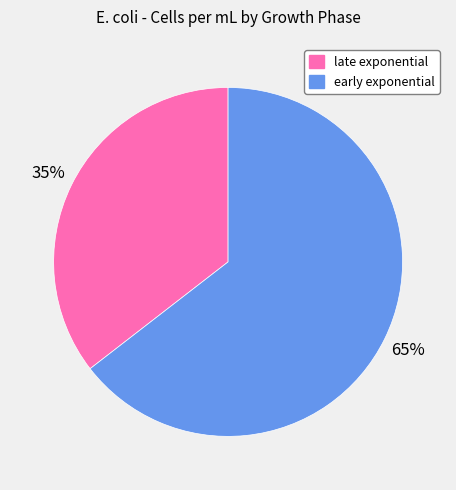

Combined, do early exponential and late exponential account for over 50%?

Yes